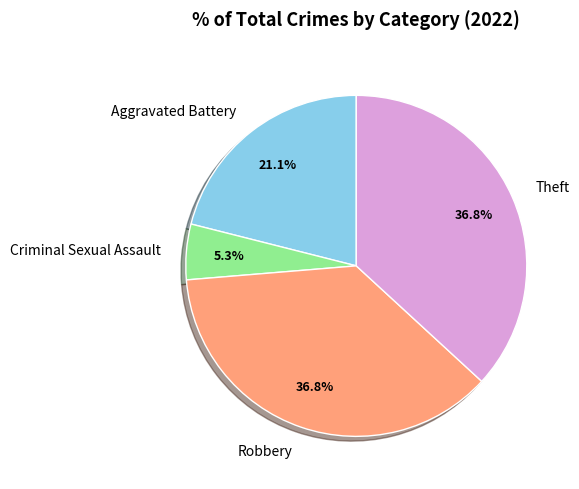

Count the number of slices in the pie.

4